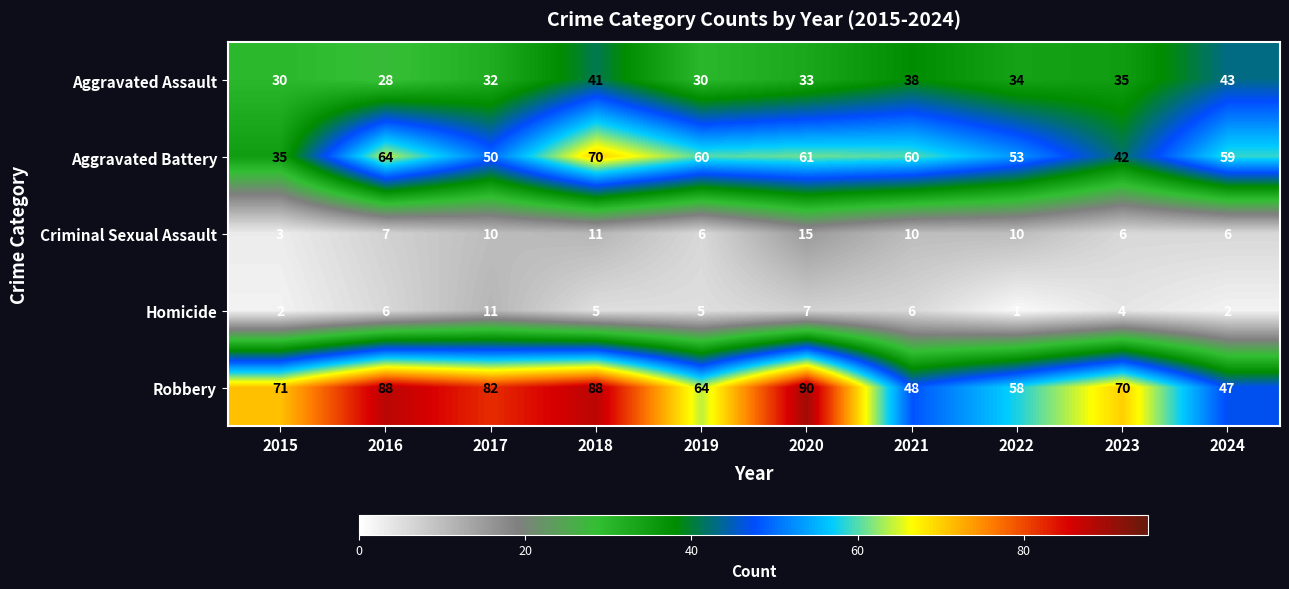

Which series has the largest range (max minus min)?

Robbery